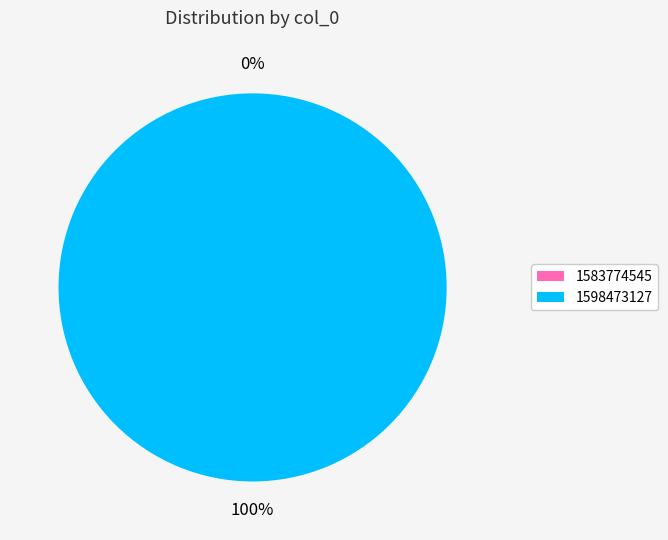

Which slice represents more than half of the pie?

1598473127